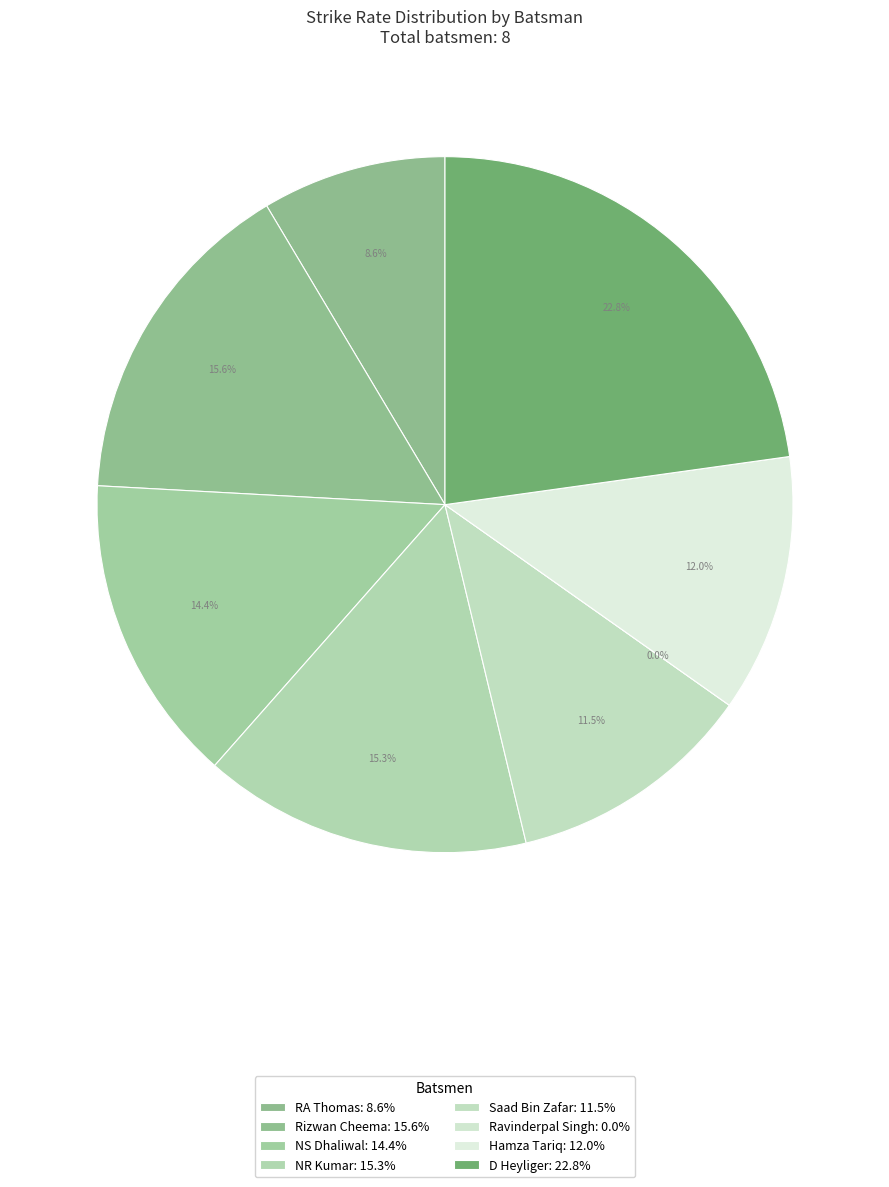

What portion of the pie excludes D Heyliger?

77.2%